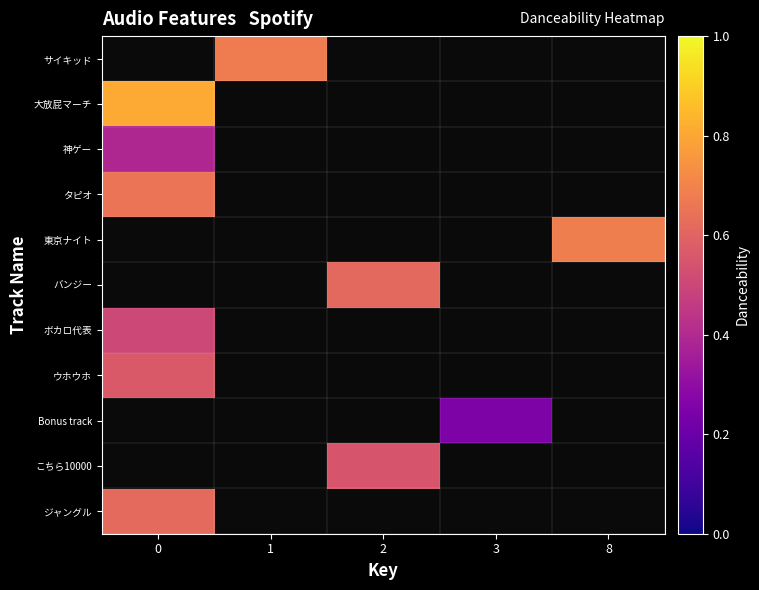

What is the maximum value shown in the chart?

0.8